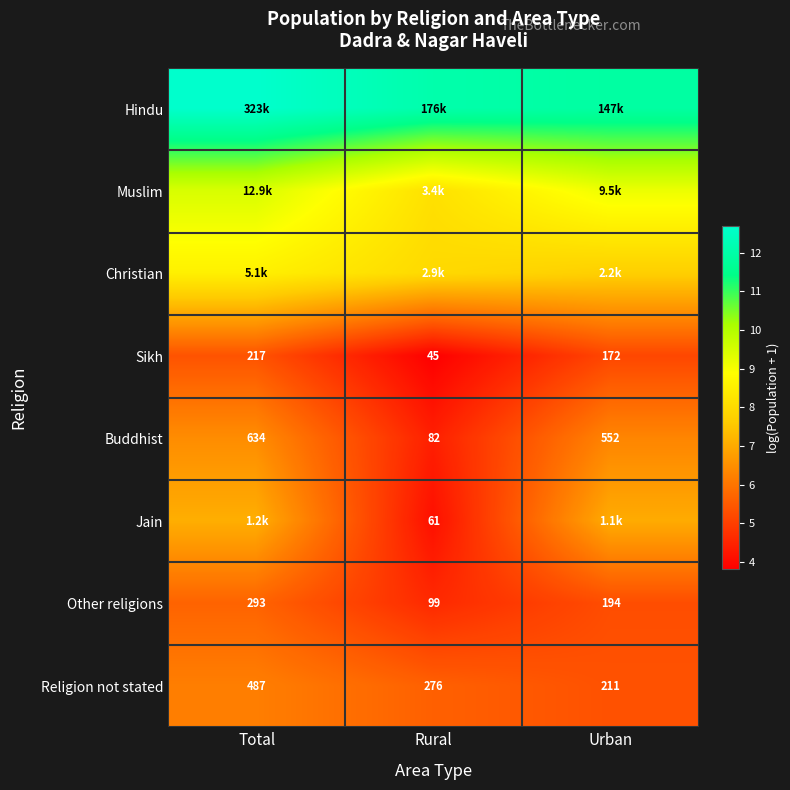

Count the number of data series in this chart.

8